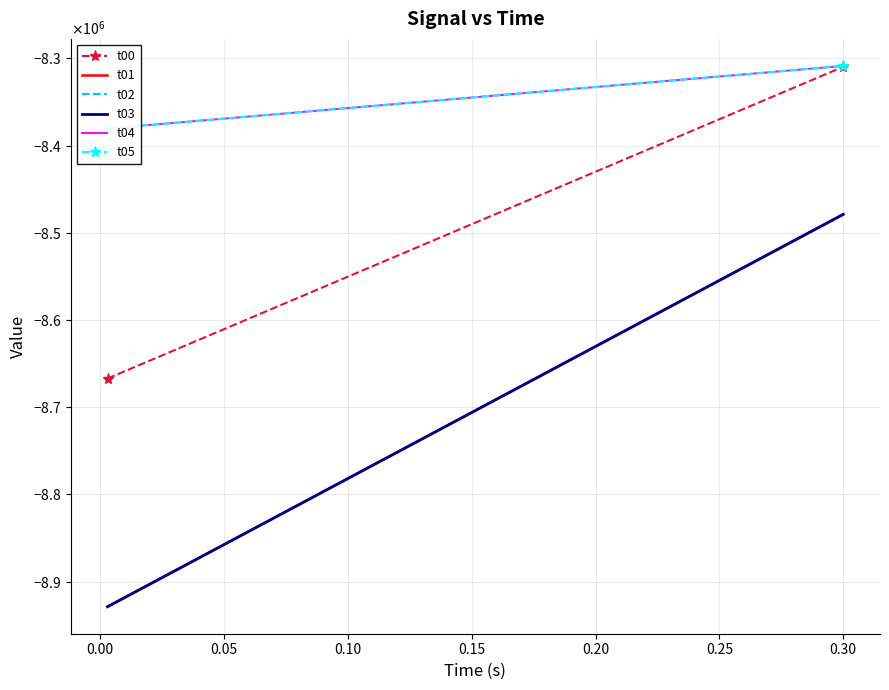

Is it true that t05 equals -14568578.9 at −0.05?

False